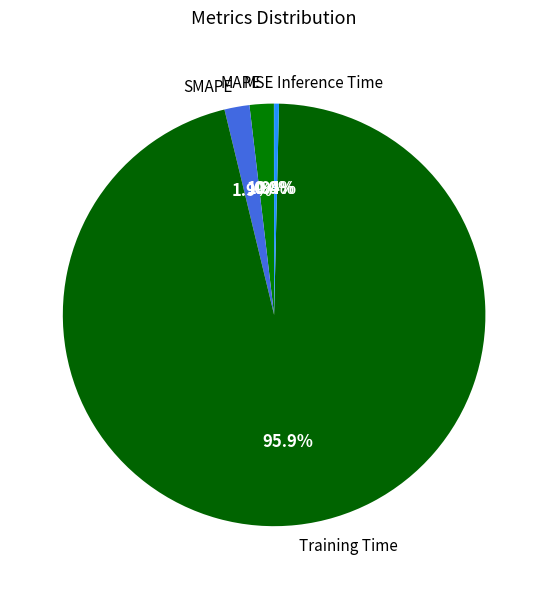

Which slice represents more than half of the pie?

Training Time